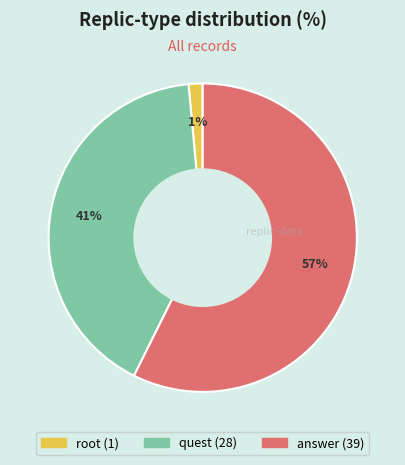

Is there a majority slice in this chart?

Yes